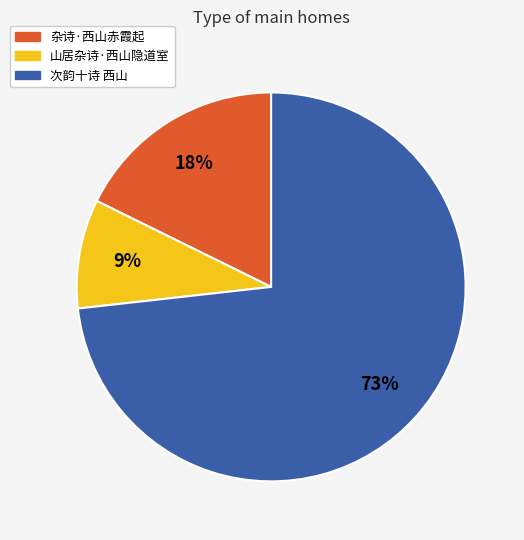

Combined, do 山居杂诗·西山隐道室 and 杂诗·西山赤霞起 account for over 50%?

No